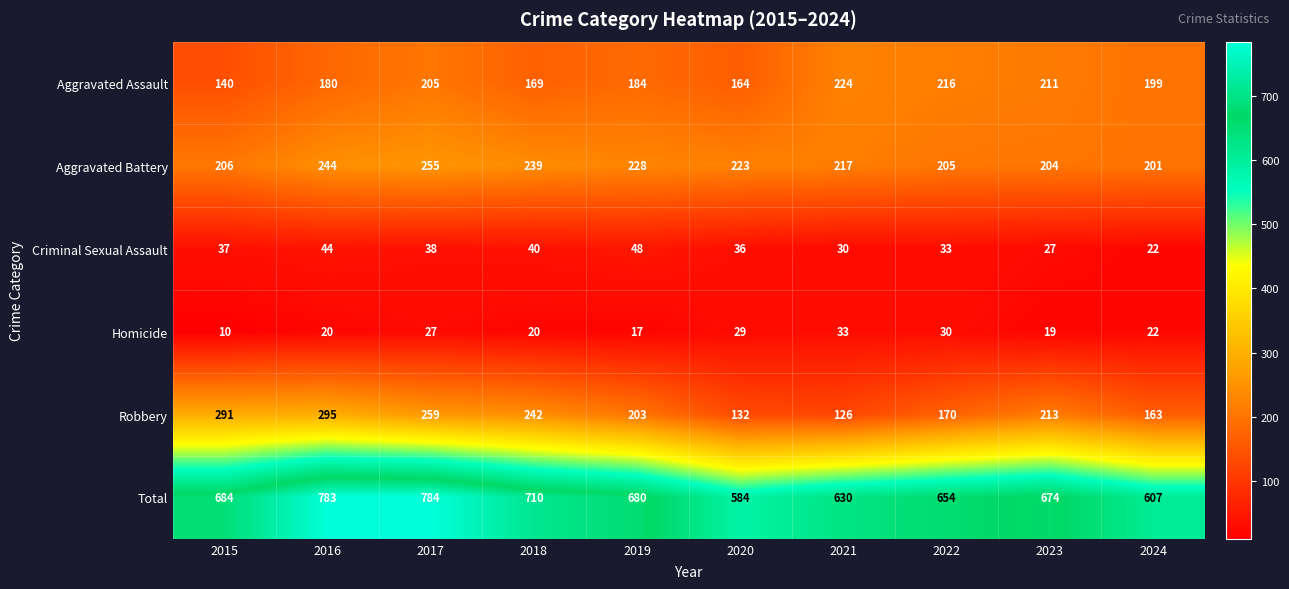

What is the greatest value displayed?

784